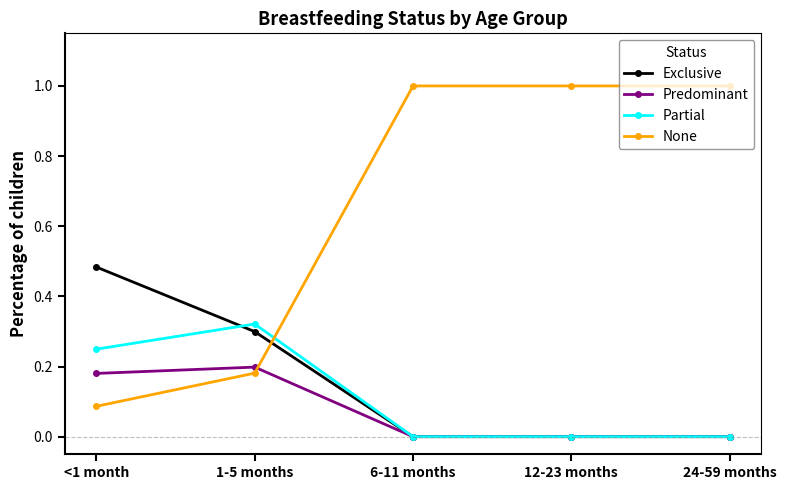

What position from the left is 24-59 months?

5